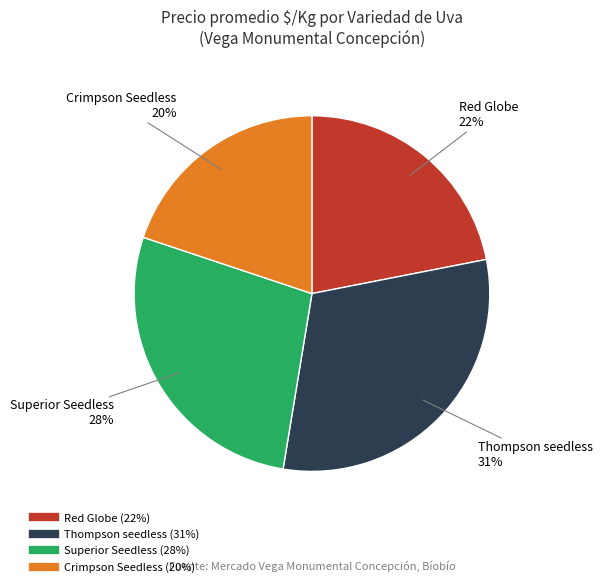

Is there any slice that represents more than half of the pie?

No